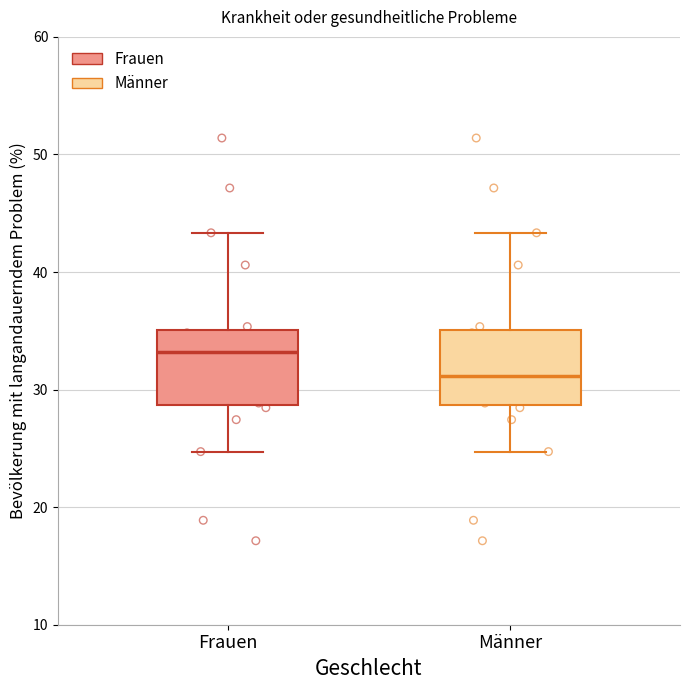

Reading left to right, transcribe this box plot: for each box, give where its median line is, the range the box spans, and where its two whiskers end, as read against the y-axis. The values are not printed on the chart, so give them approximately, as read against the axis.

Frauen: median 33, box 29 to 35, whiskers 25 to 43
Männer: median 31, box 29 to 35, whiskers 25 to 43